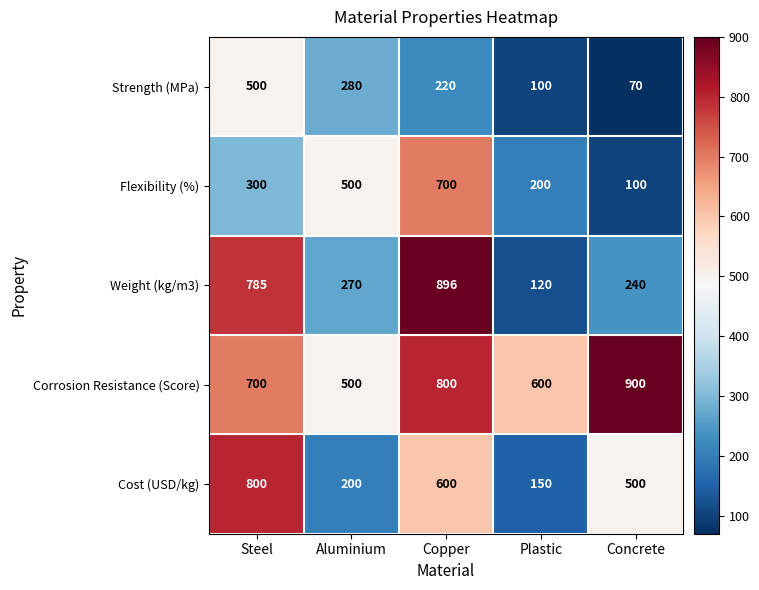

Which label corresponds to the largest value in the chart?

Concrete